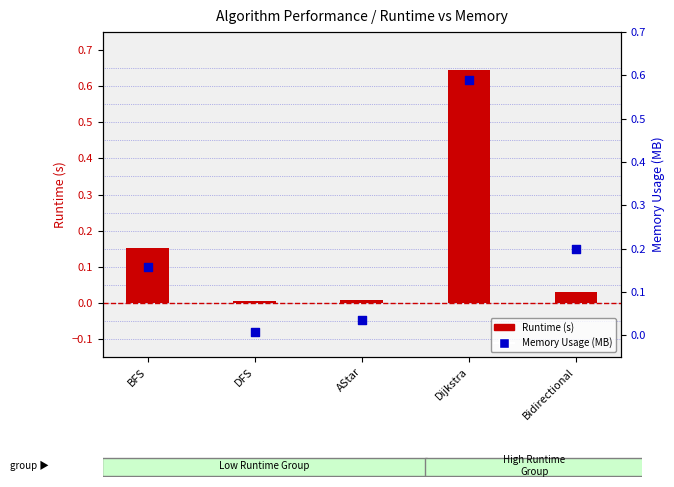

Which series has the largest Y range (max minus min)?

Runtime (s)